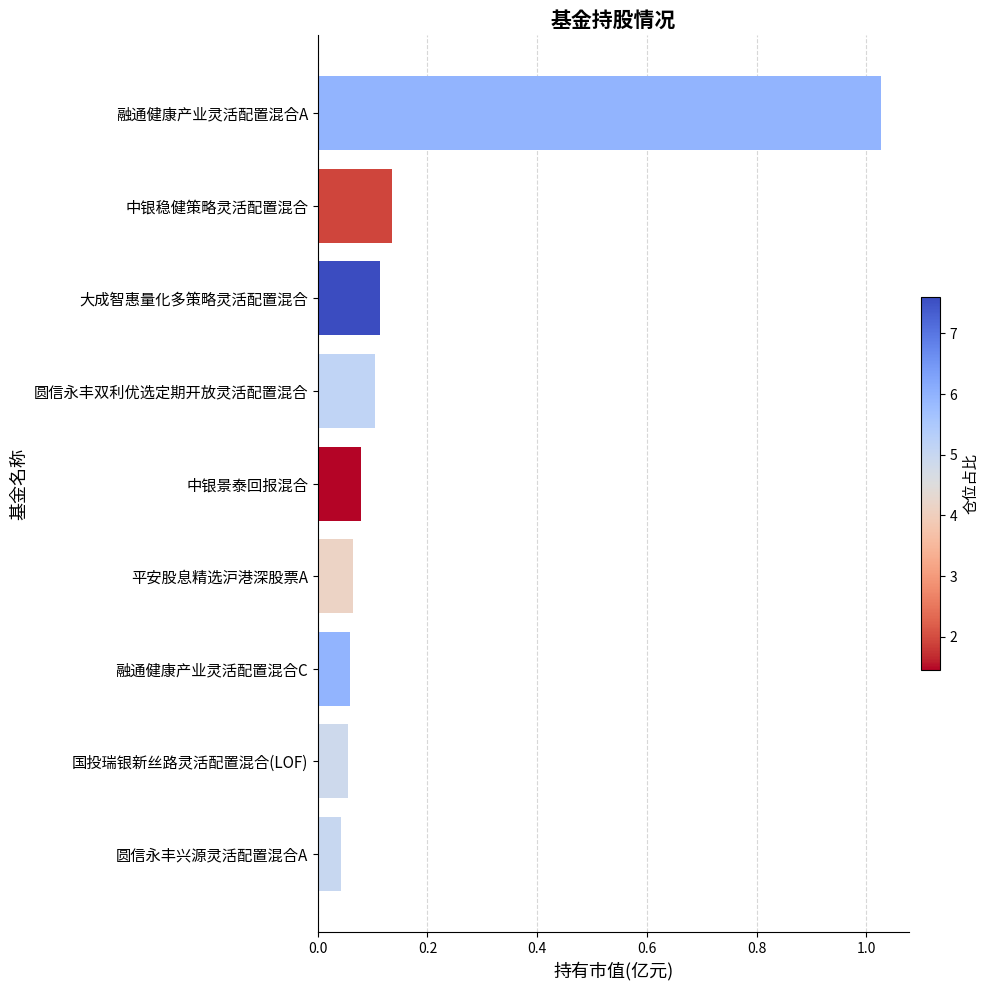

The chart shows a value of 0.1 at 融通健康产业灵活配置混合C. True or false?

True